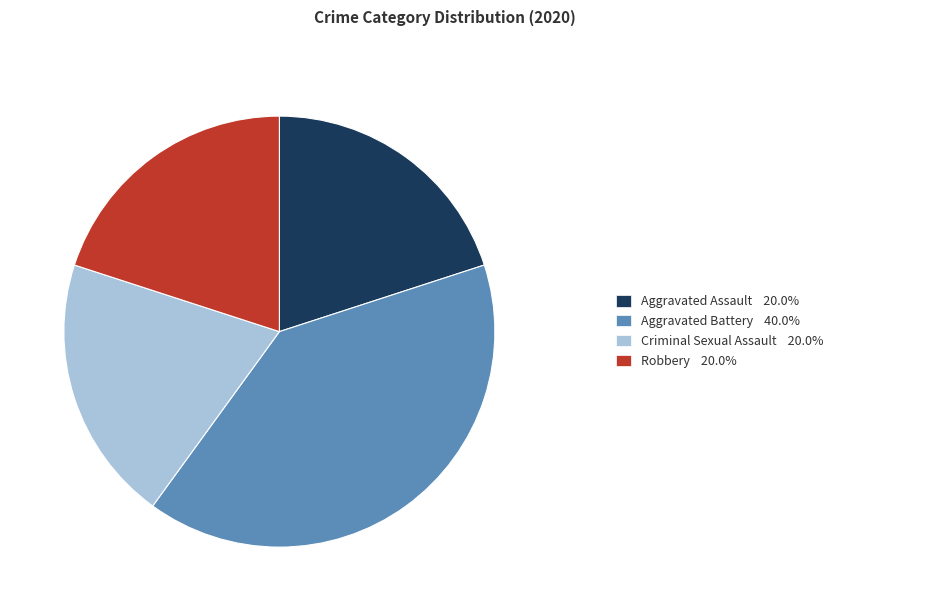

Is there a majority slice in this chart?

No